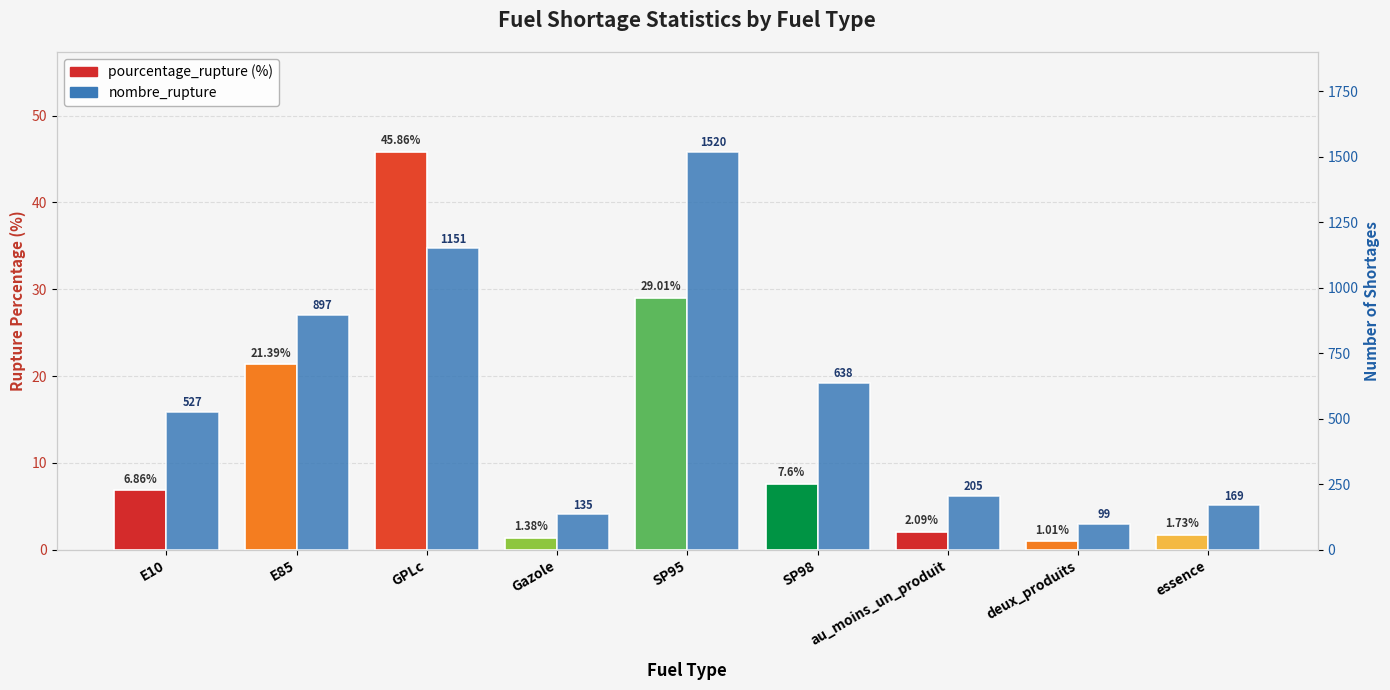

Where is nombre_rupture nearest to the value 809?

E85